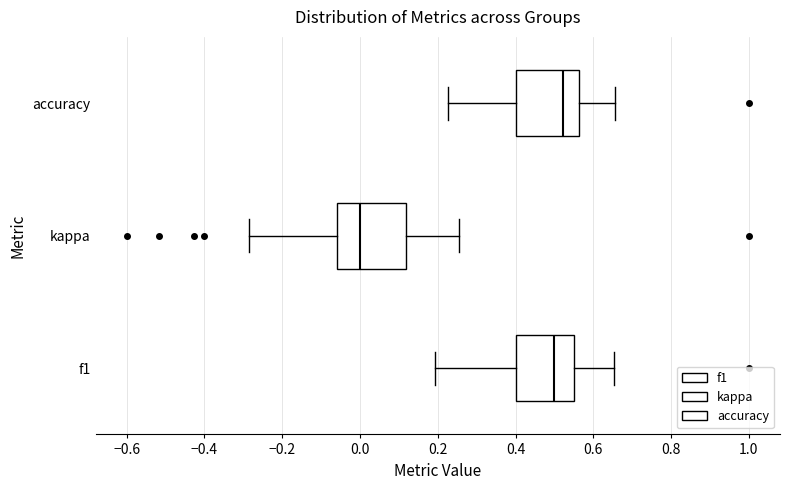

Which box's median line is the furthest to the right?

accuracy